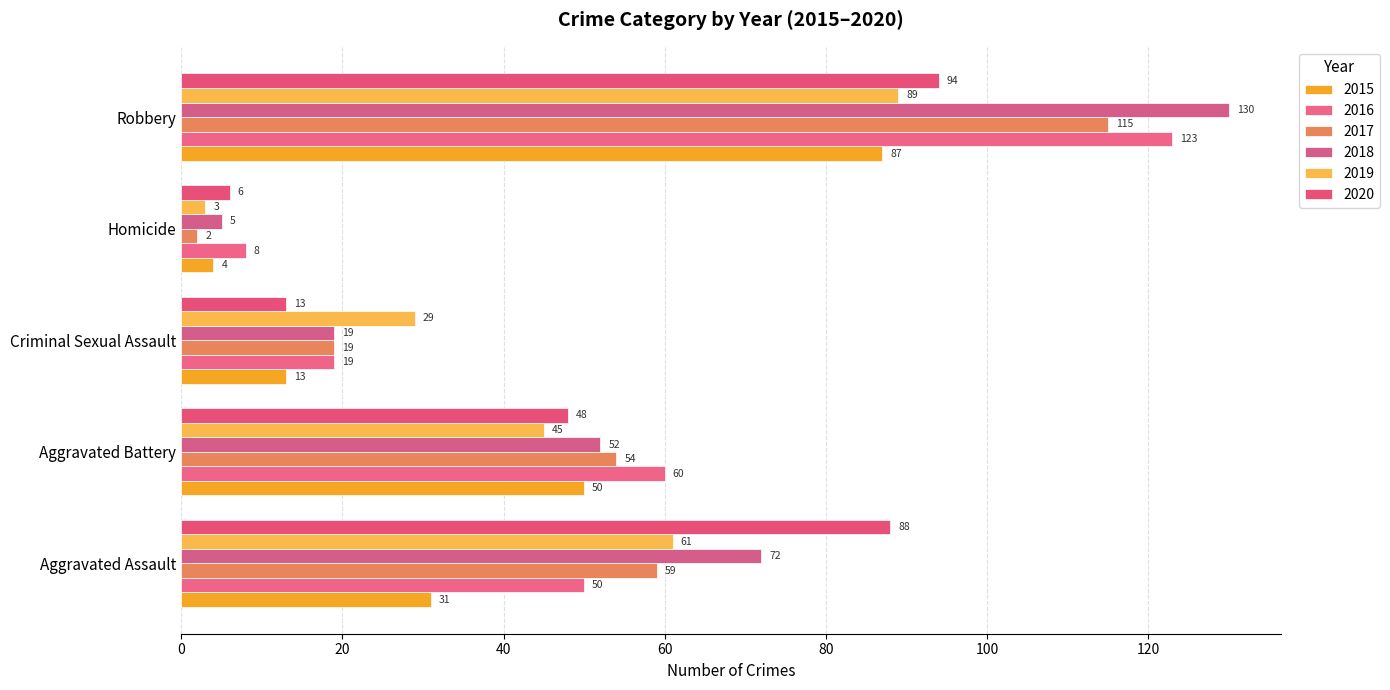

How many series are shown in this chart?

6